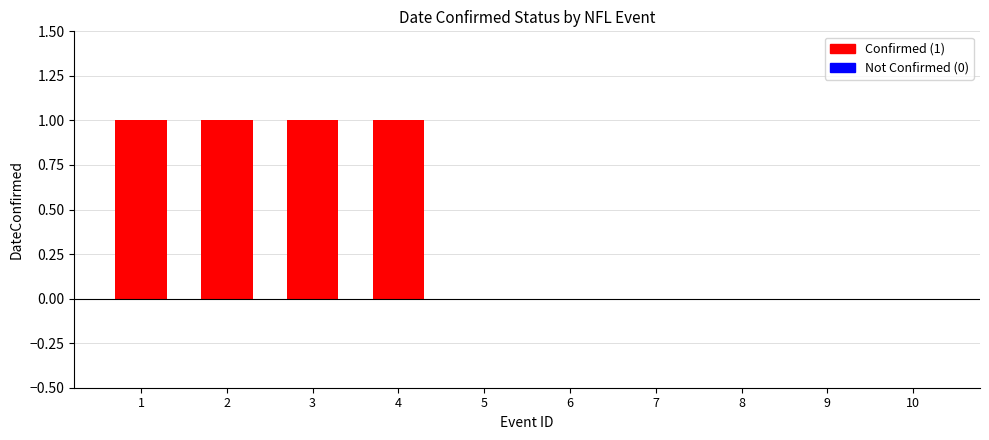

The chart shows a value of 2 at 2. True or false?

False